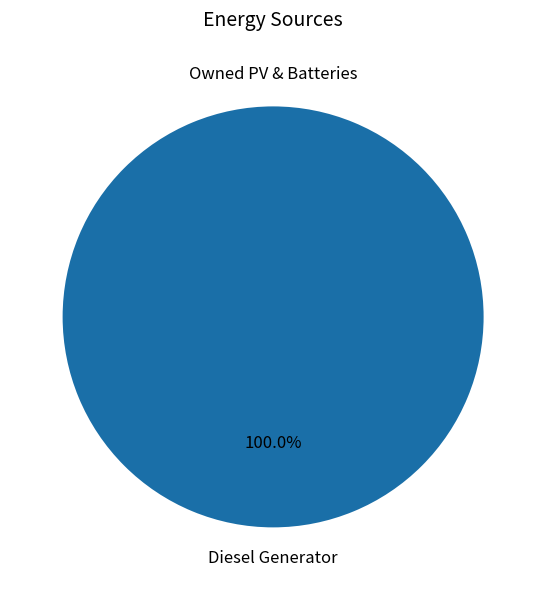

Which slice is the largest?

Diesel Generator